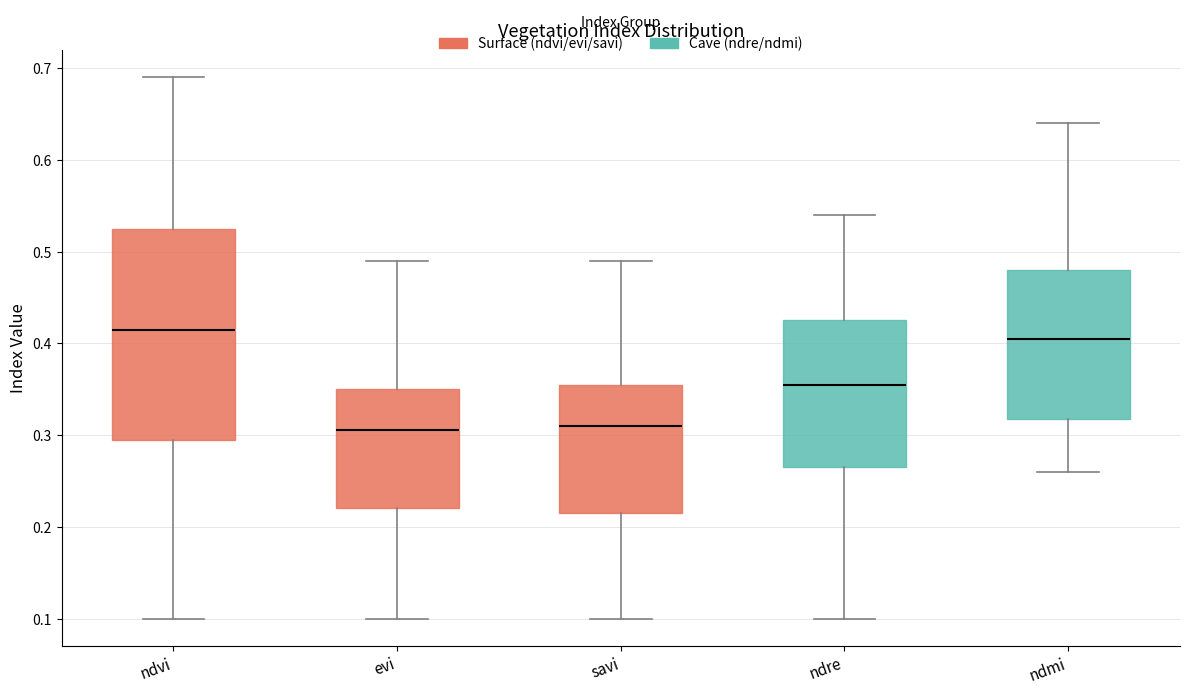

Reading left to right, transcribe this box plot: for each box, give where its median line is, the range the box spans, and where its two whiskers end, as read against the y-axis. The values are not printed on the chart, so give them approximately, as read against the axis.

ndvi: median 0.42, box 0.30 to 0.53, whiskers 0.10 to 0.69
evi: median 0.31, box 0.22 to 0.35, whiskers 0.10 to 0.49
savi: median 0.31, box 0.22 to 0.36, whiskers 0.10 to 0.49
ndre: median 0.36, box 0.27 to 0.43, whiskers 0.10 to 0.54
ndmi: median 0.41, box 0.32 to 0.48, whiskers 0.26 to 0.64